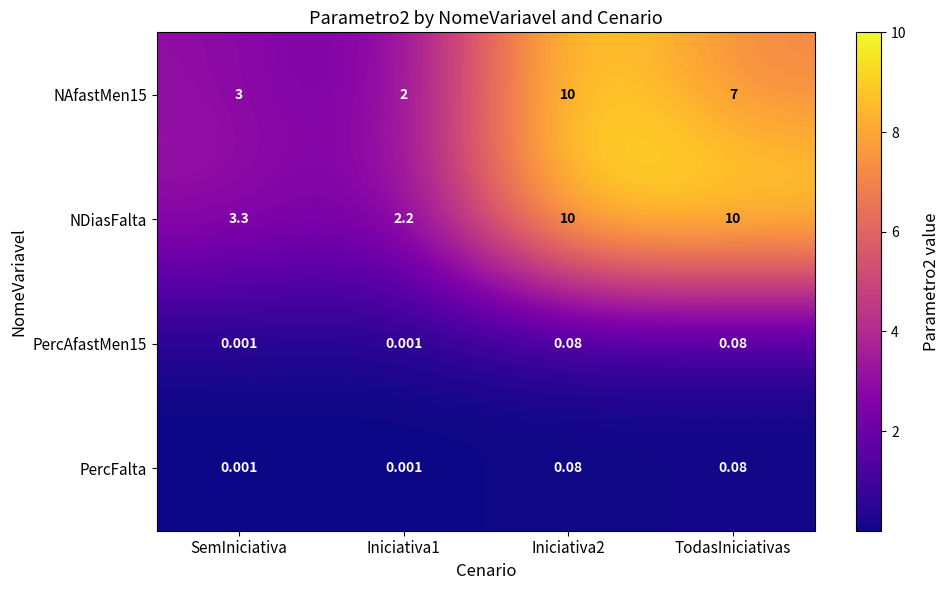

Is the value of PercFalta at SemIniciativa greater than the value of NDiasFalta at SemIniciativa?

No